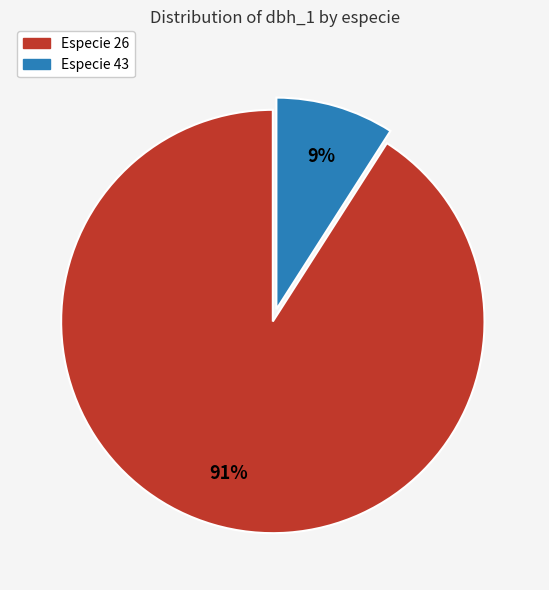

To the nearest percent, what is the average slice percentage?

50%